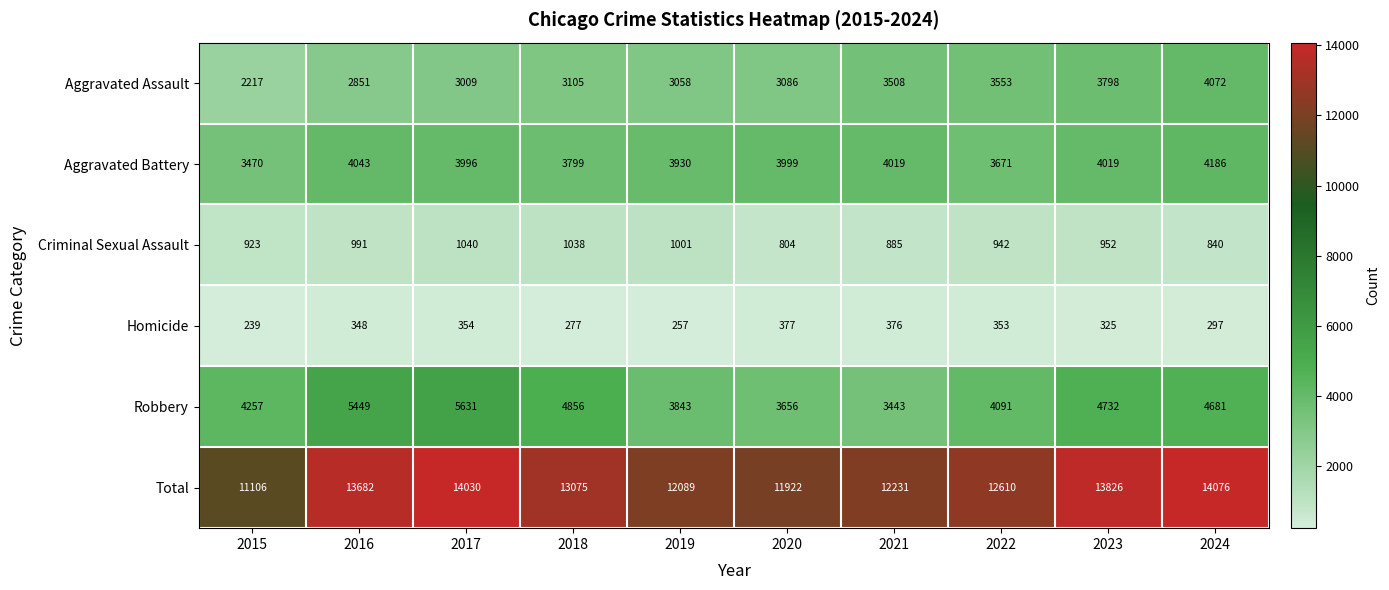

What is the difference between the highest and lowest values at 2021?

11855